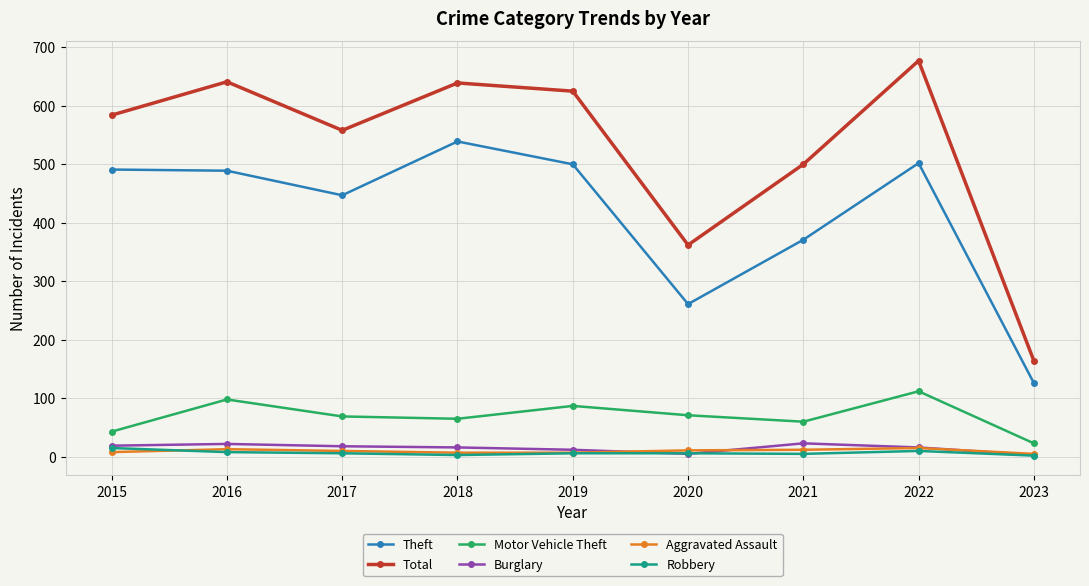

What is the difference between the maximum and second lowest values in the Theft series?

278